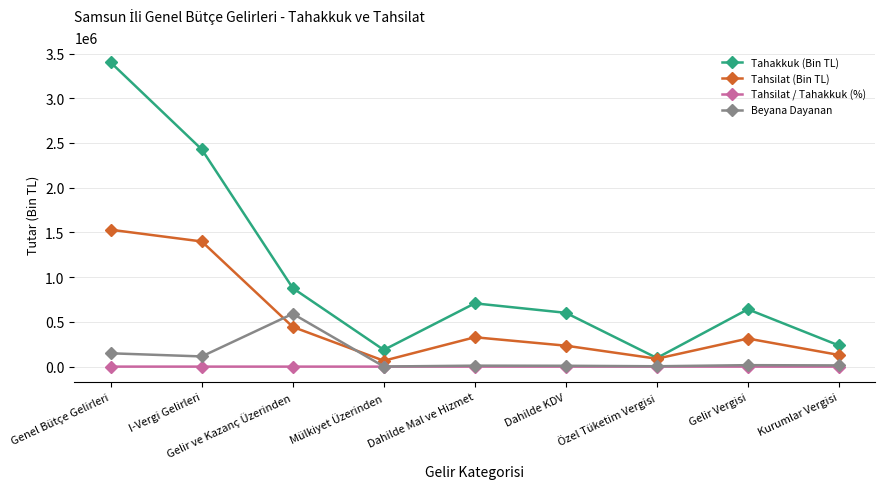

The value of Tahsilat (Bin TL) at Dahilde KDV is 234154.0. True or false?

True